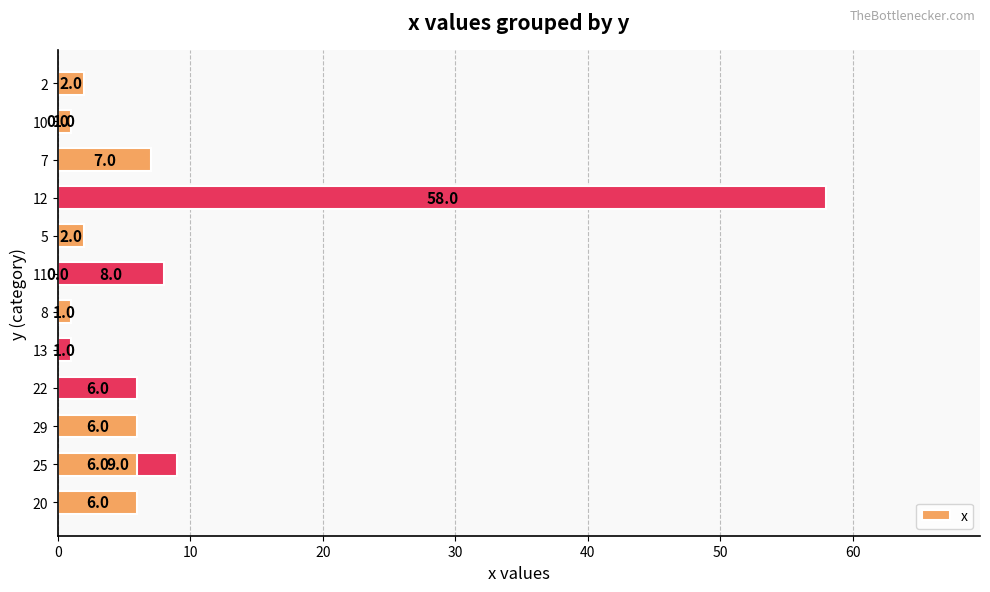

What is the value of the 1st bar from the left?

6